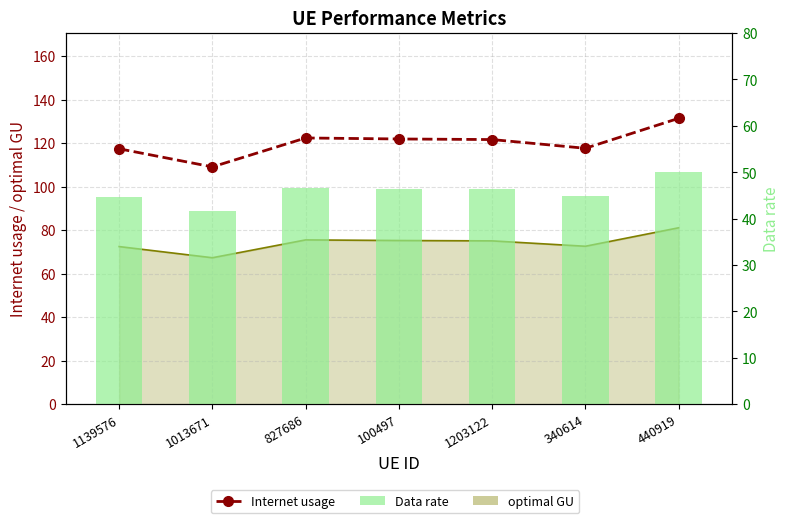

What position from the left is 1139576?

1